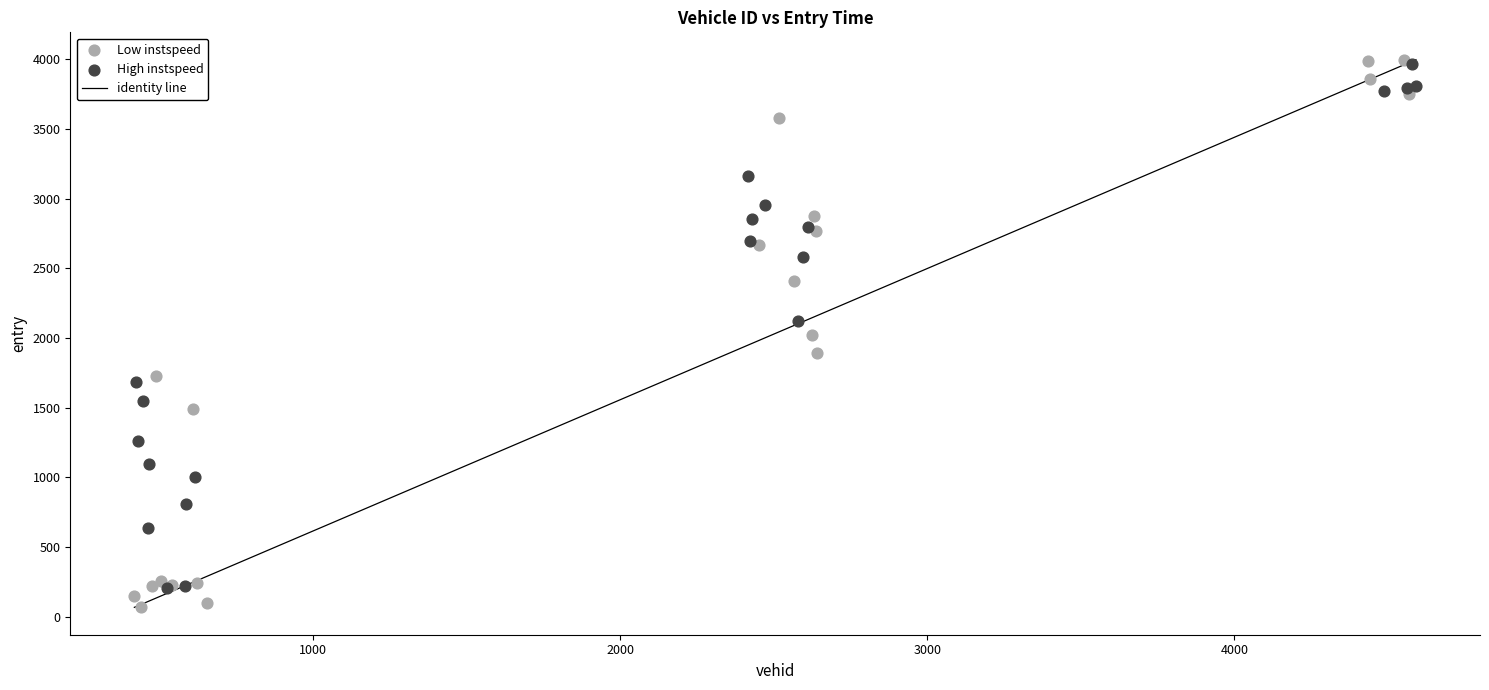

Which series has the widest spread of Y values?

Low instspeed